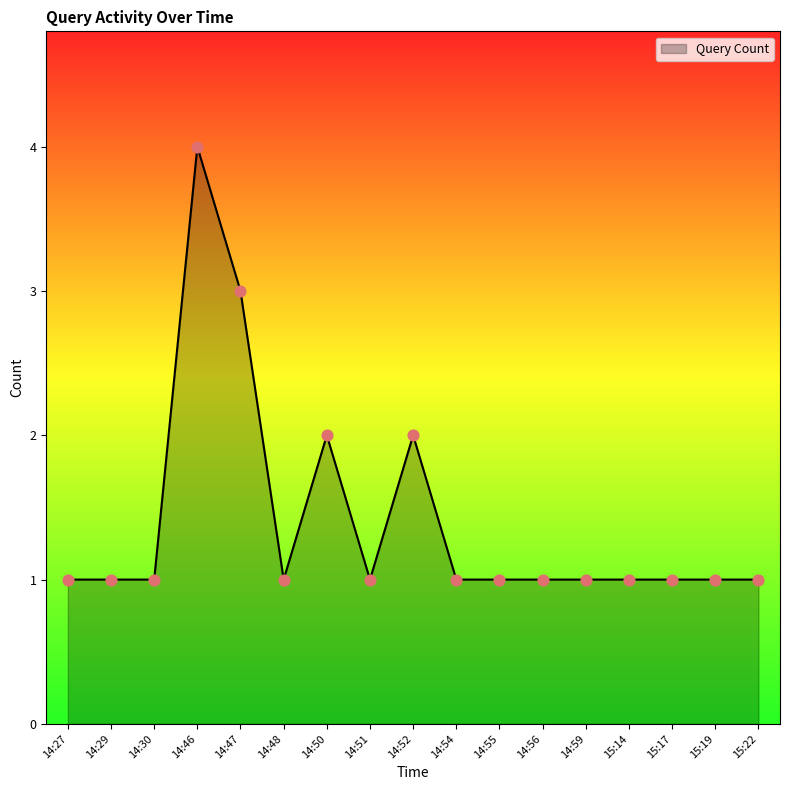

What is the ratio of the value at 15:19 to the value at 14:51?

1.0